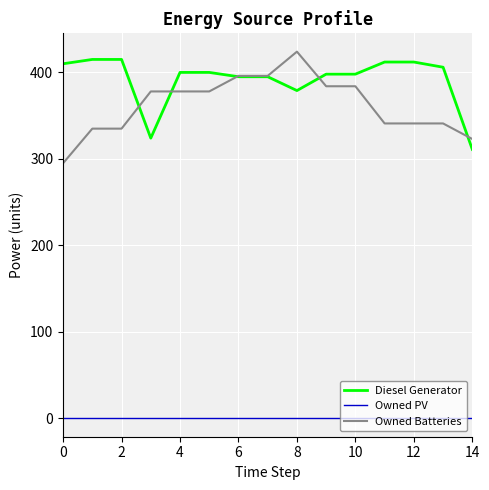

Which series ends up on top after the final intersection of Owned Batteries and Diesel Generator?

Owned Batteries